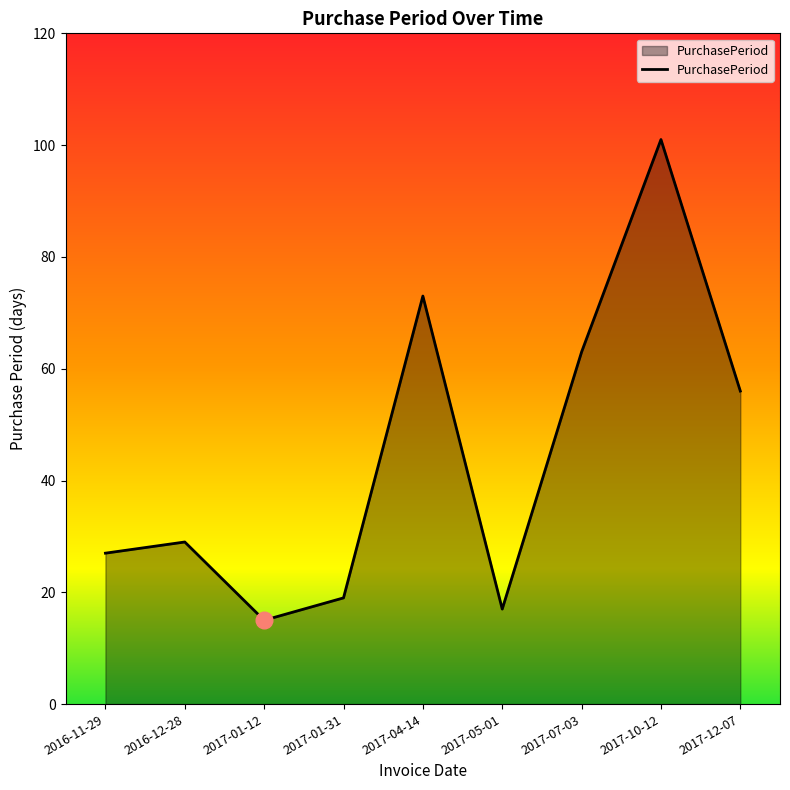

Does the chart have visible grid lines?

No